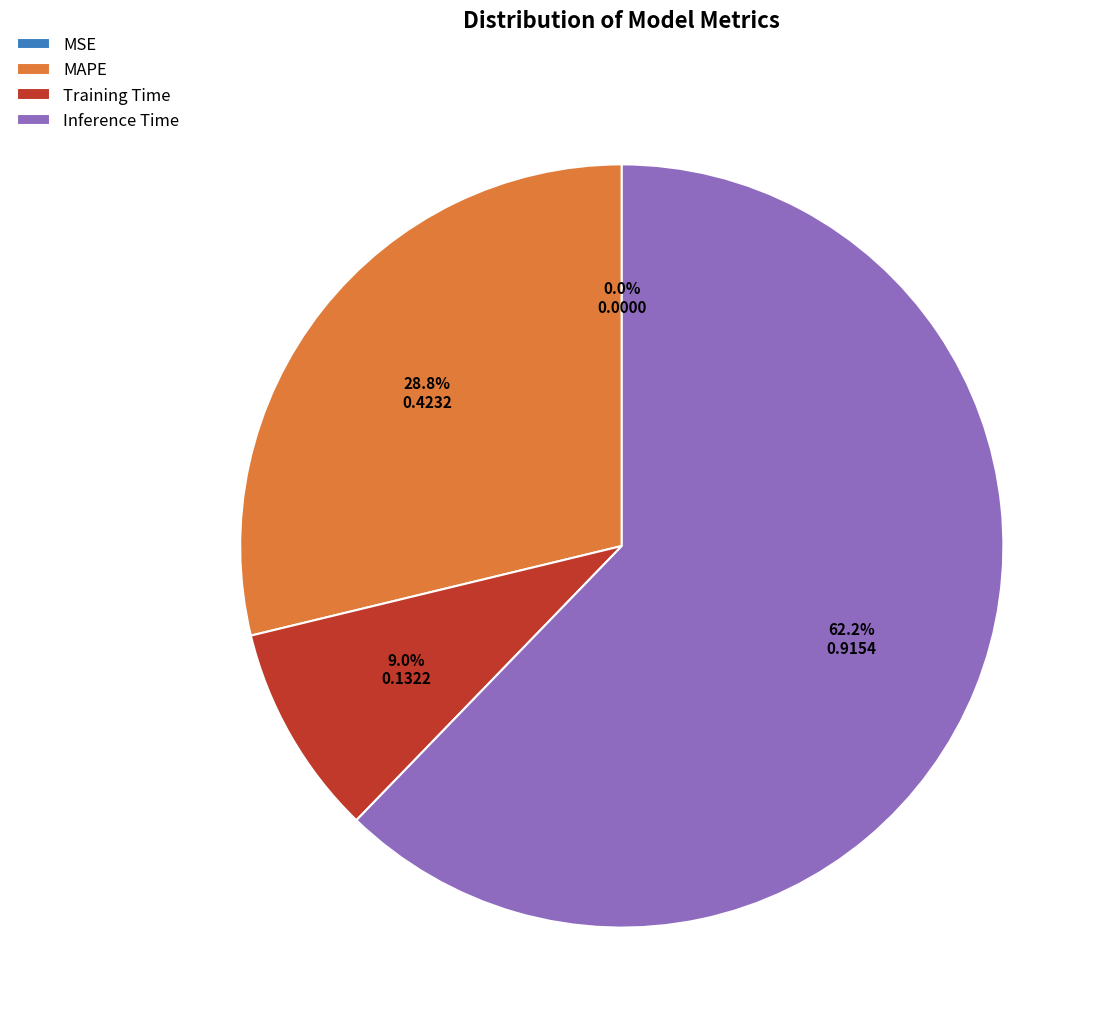

Is Inference Time the majority of the pie?

Yes